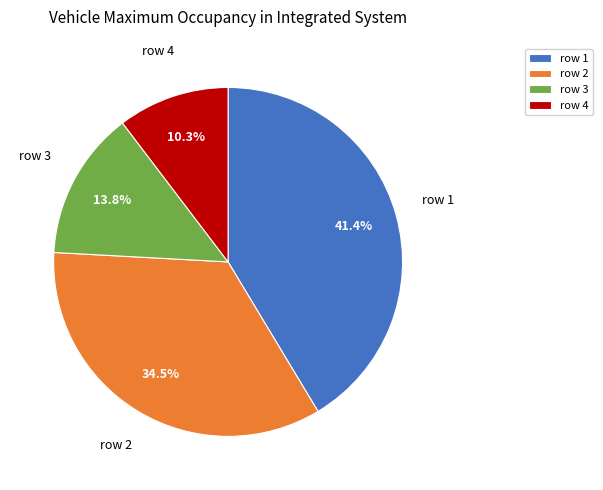

What percentage is NOT represented by row 1?

58.6%